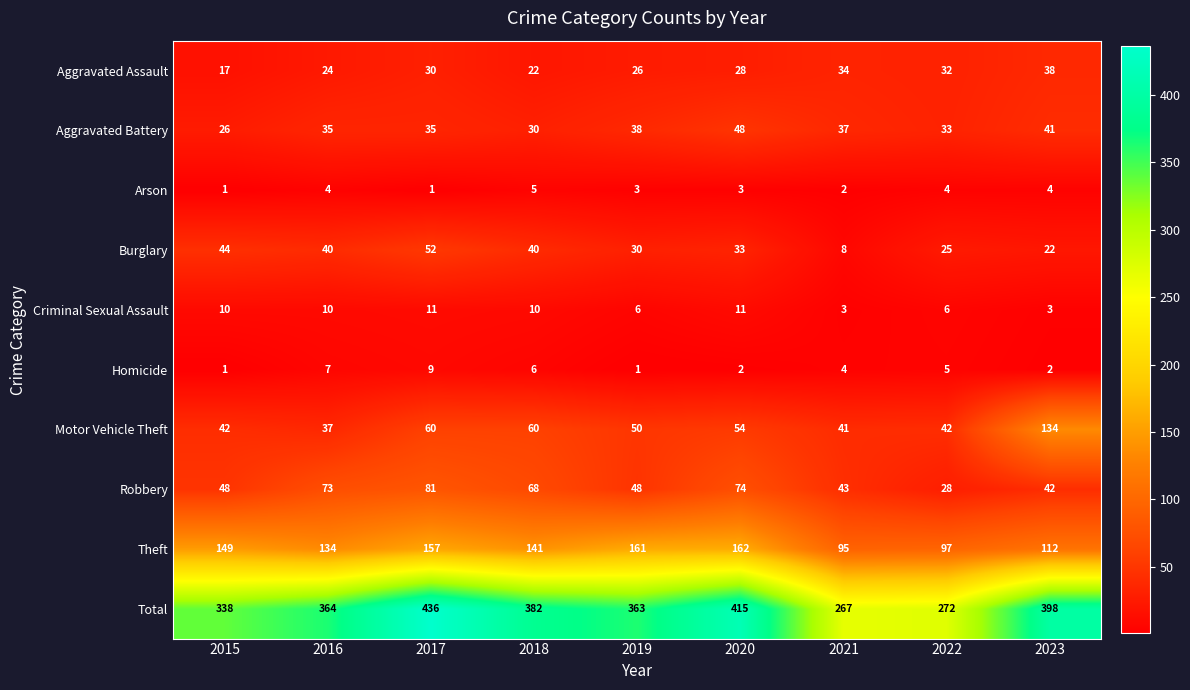

What is the total value across all series at 2017?

872